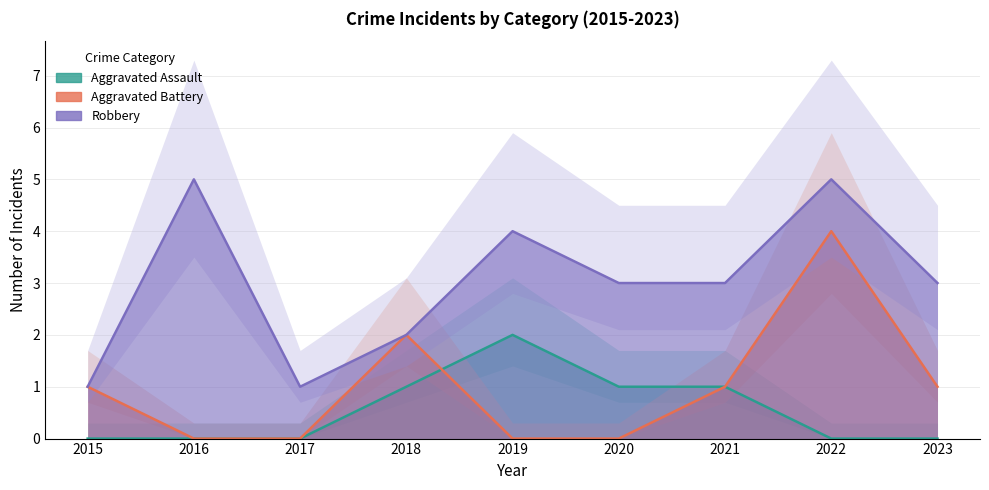

Is this an area chart (filled region under the line)?

No